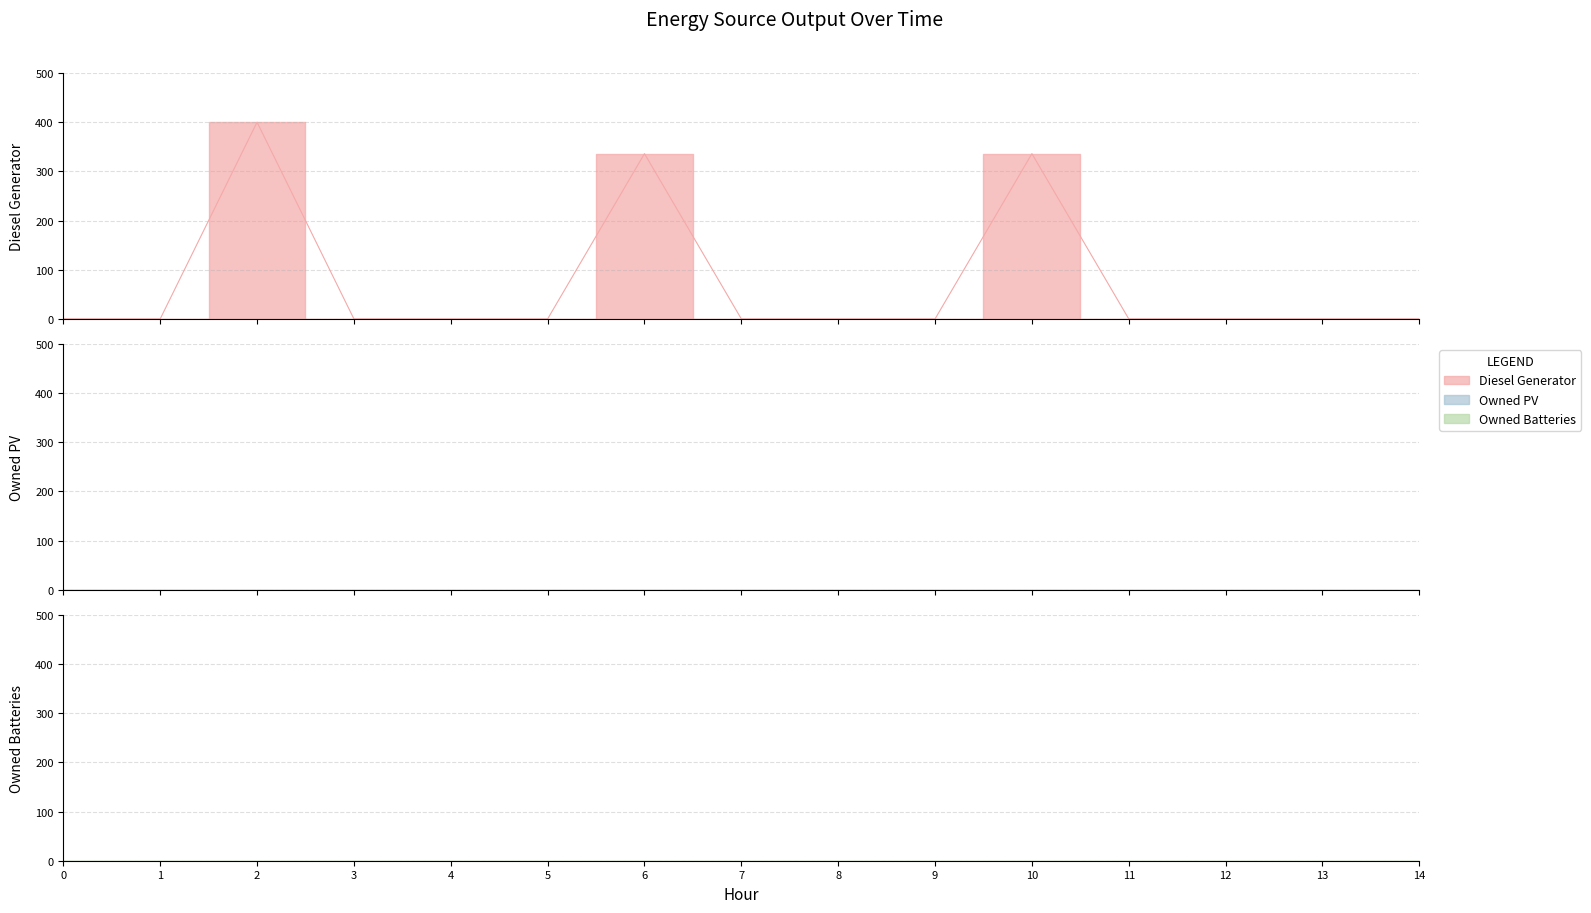

True or false: Owned PV and Diesel Generator cross at least once.

False